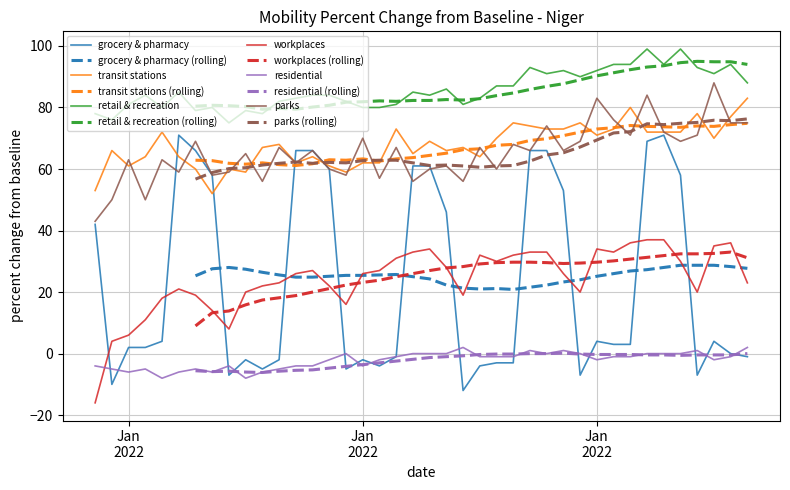

Count the number of data series in this chart.

6